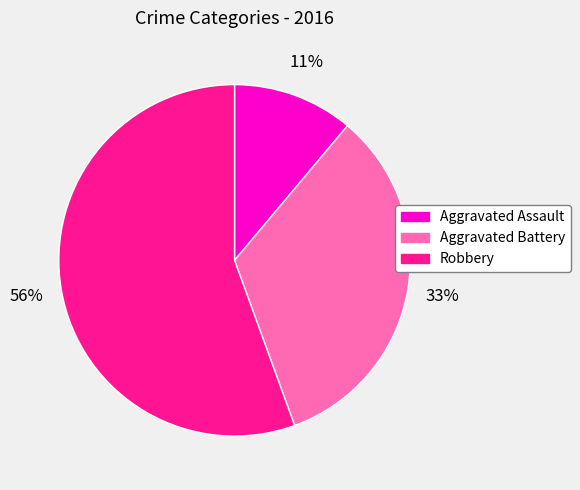

Which has a higher value, Aggravated Battery or Aggravated Assault?

Aggravated Battery